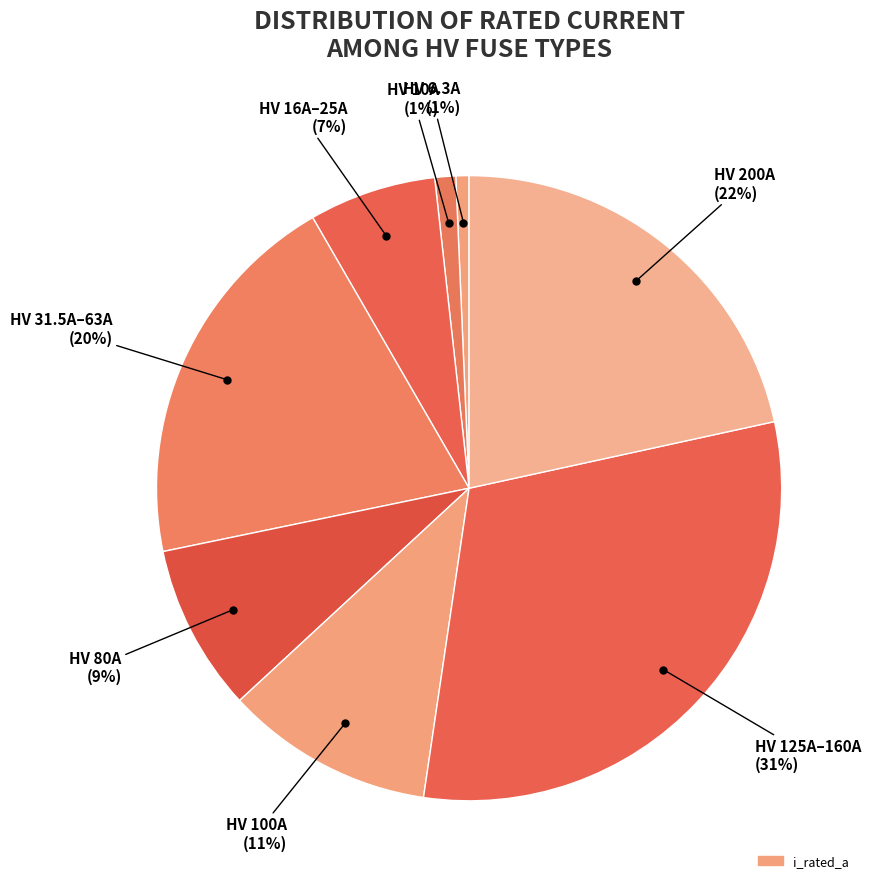

How many slices are in this pie chart?

8